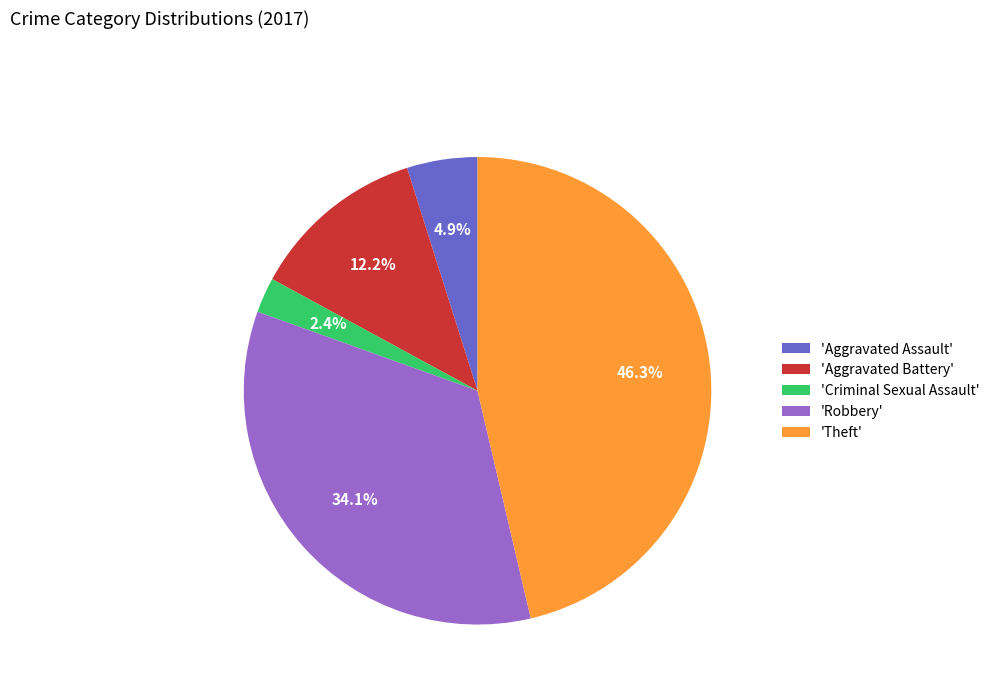

How many slices are in this pie chart?

5